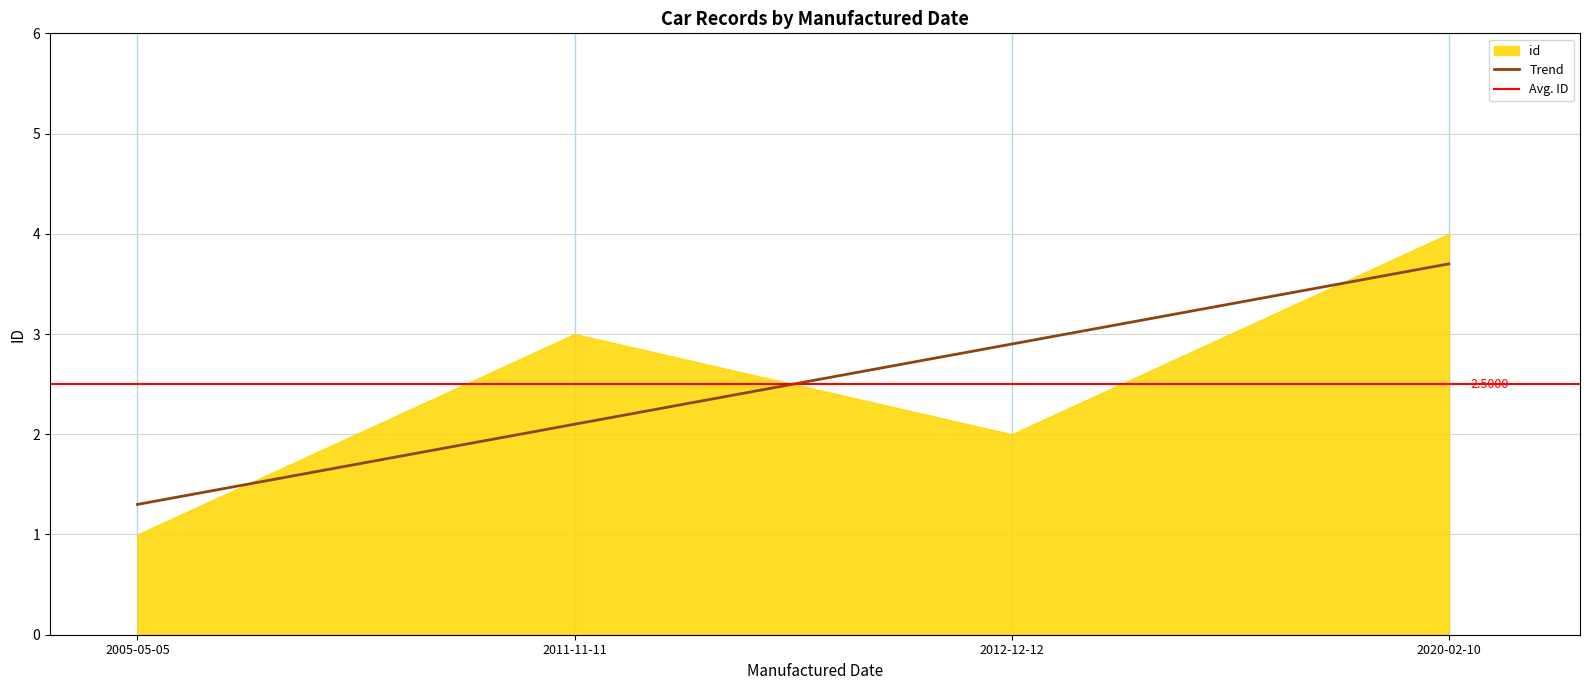

Which label corresponds to the smallest value in the chart?

2005-05-05